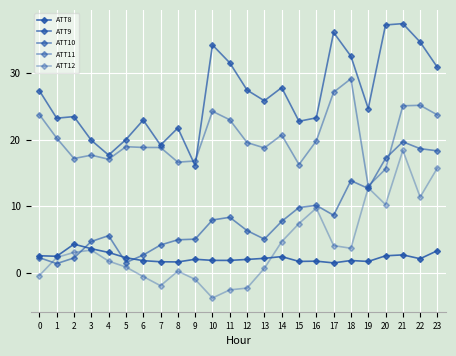

Does the chart have visible grid lines?

Yes